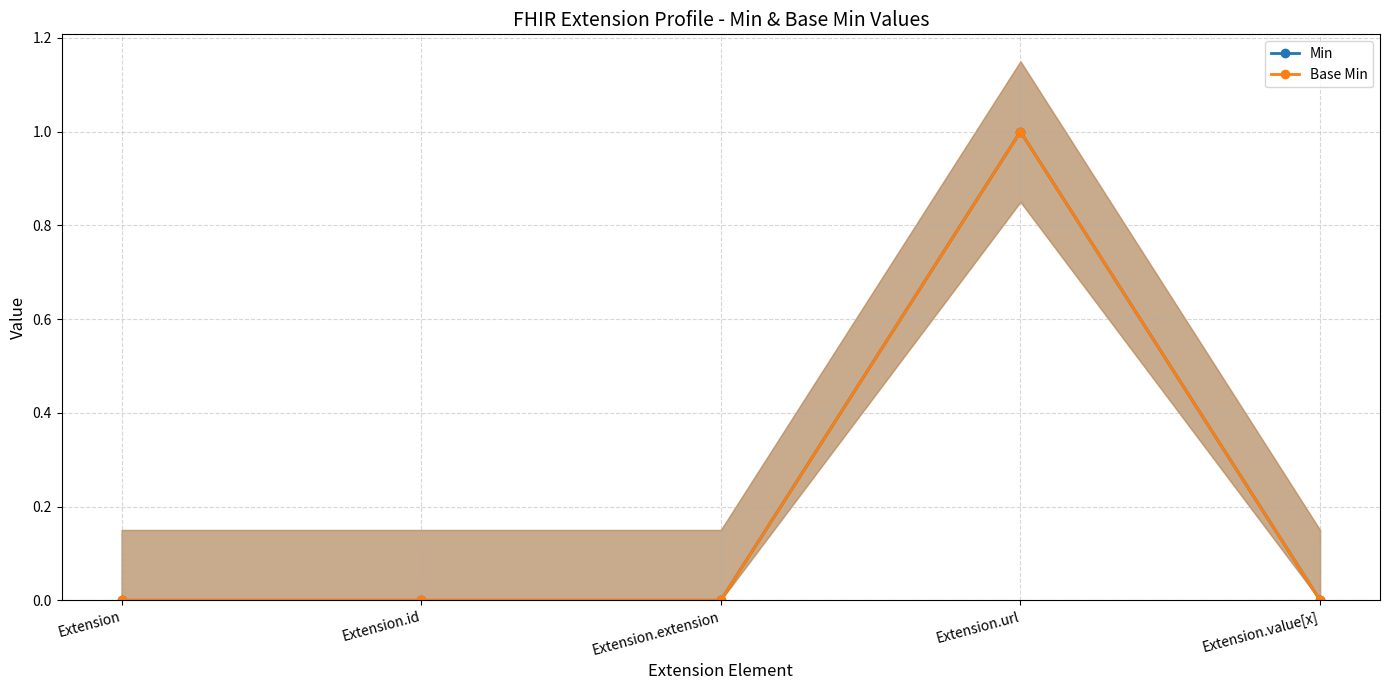

What position from the left is Extension.value[x]?

5